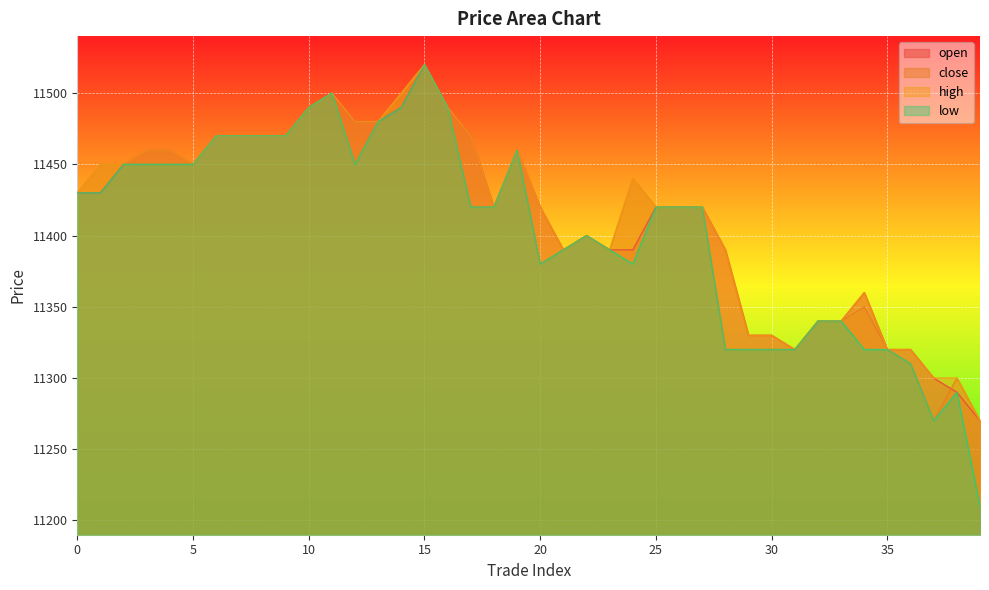

What is the minimum value for open?

11270